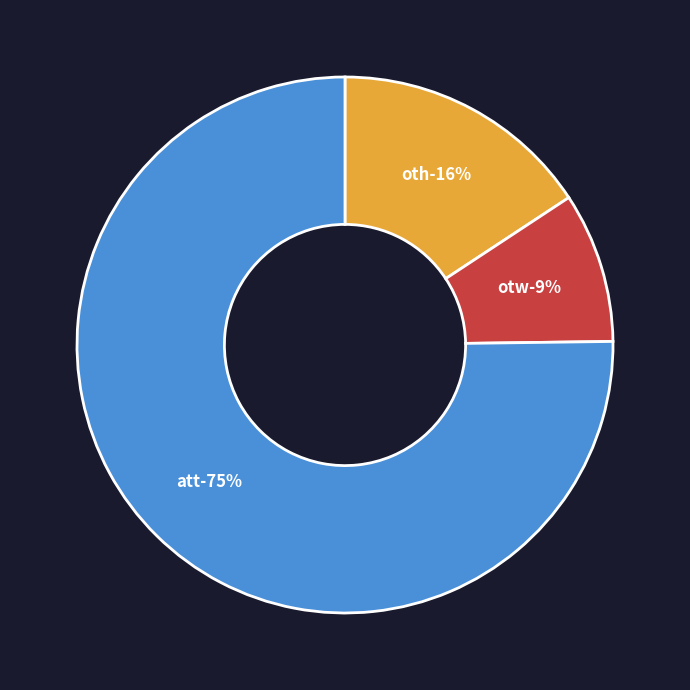

To the nearest percent, what is the average slice percentage?

33%